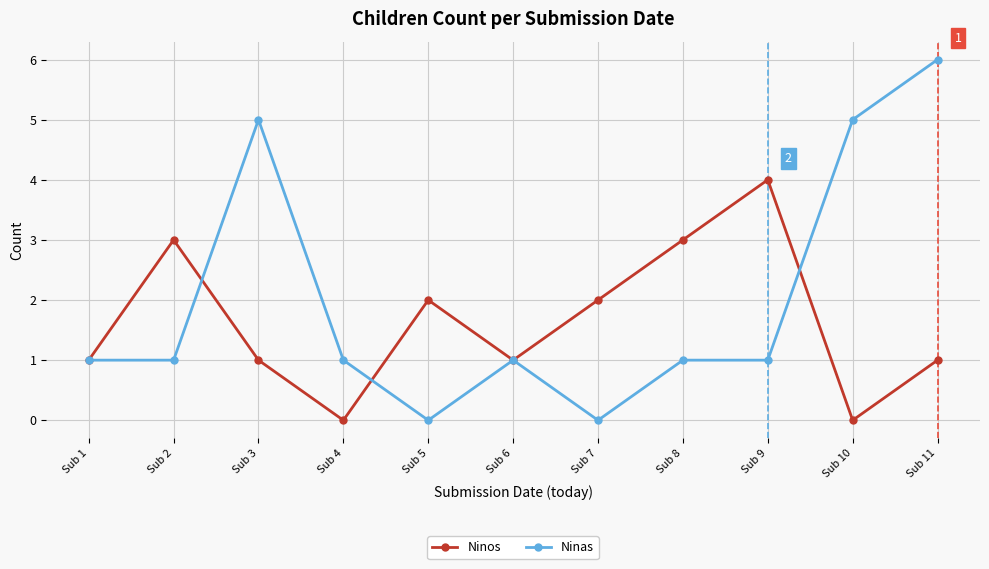

In Ninos, how many points are lower than both neighbors (excluding endpoints)?

3